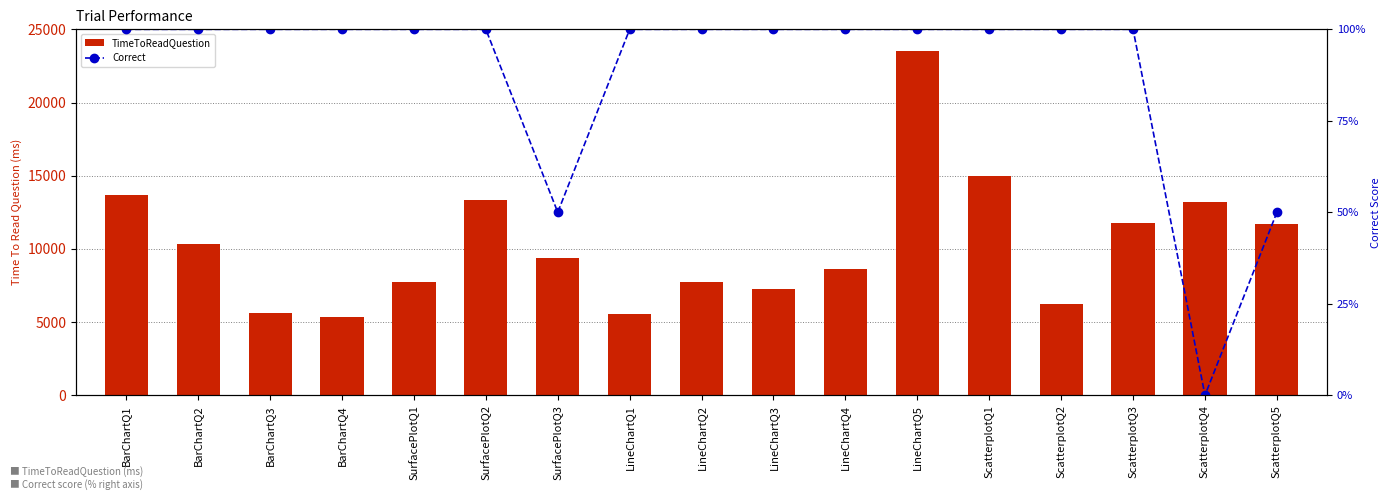

How many data points in TimeToReadQuestion are less than 9405?

8